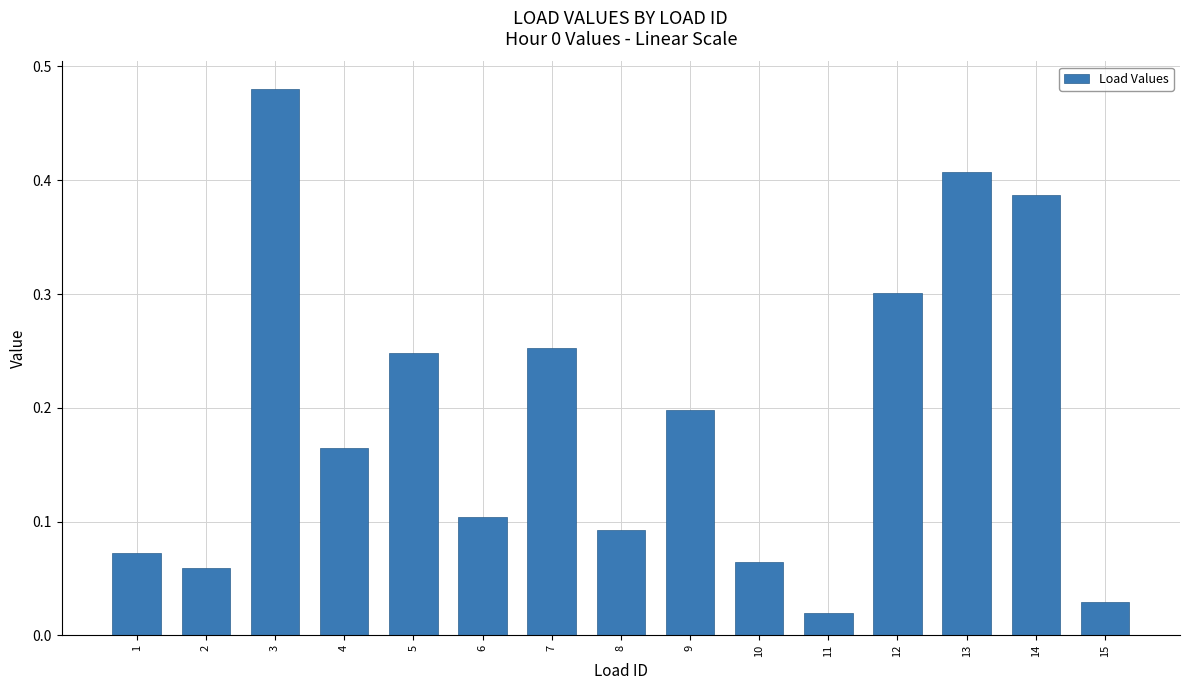

At which category does the chart reach its minimum across all series?

11